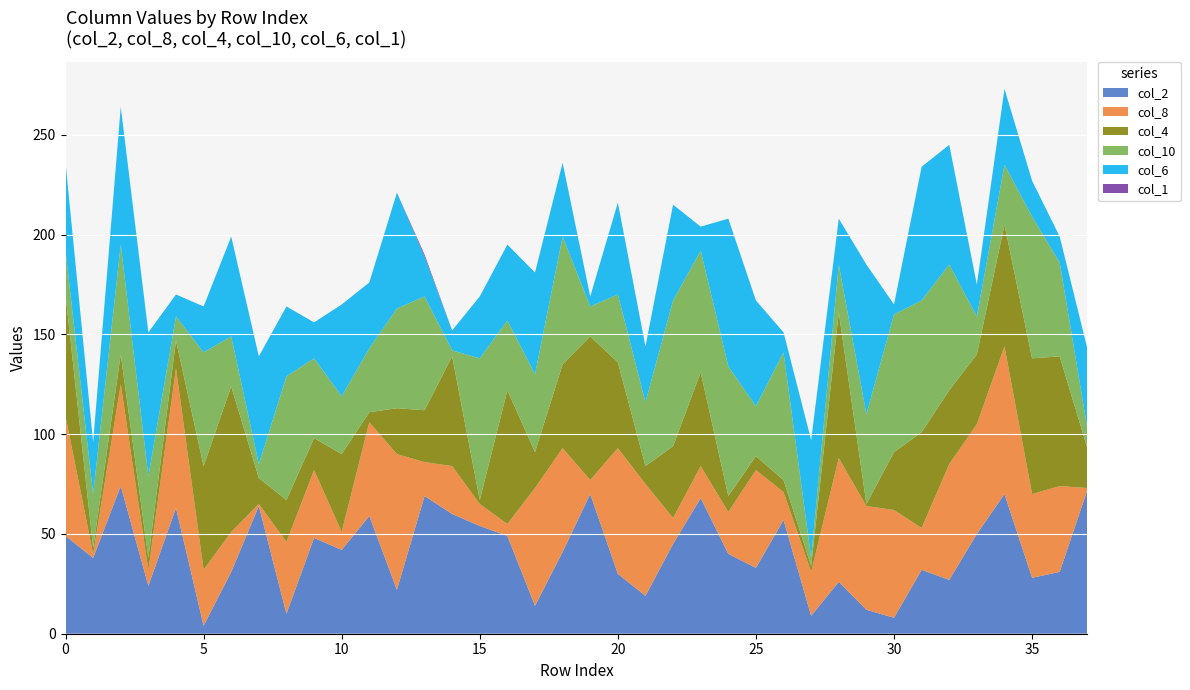

Reading left to right, transcribe all the data shown in this chart.

col_2: 49	38	74	24	63	4	31	64	10	48	42	59	22	69	60	54	49	14	41	70	30	19	45	68	40	33	57	9	26	12	8	32	27	50	70	28	31	72
col_8: 60	2	51	8	70	28	20	1	36	34	9	47	68	17	24	11	6	59	52	7	63	56	13	16	21	49	14	22	62	52	54	21	58	55	74	42	43	1
col_4: 61	3	15	6	14	52	73	13	21	16	39	5	23	26	55	2	67	18	42	72	43	9	36	47	8	7	6	3	73	1	29	48	37	35	61	68	65	20
col_10: 22	27	55	41	12	57	25	7	62	40	29	32	50	57	3	71	35	39	64	15	34	32	73	61	65	25	64	4	24	45	69	66	63	19	30	71	47	10
col_6: 44	26	69	72	11	23	50	54	35	18	46	33	58	20	10	31	38	51	37	5	46	28	48	12	74	53	10	59	23	75	5	67	60	16	38	18	13	40
col_1: 0	0	0	0	0	0	0	0	0	0	0	0	0	1	0	0	0	0	0	0	0	0	0	0	0	0	0	0	0	0	0	0	0	0	0	0	0	0